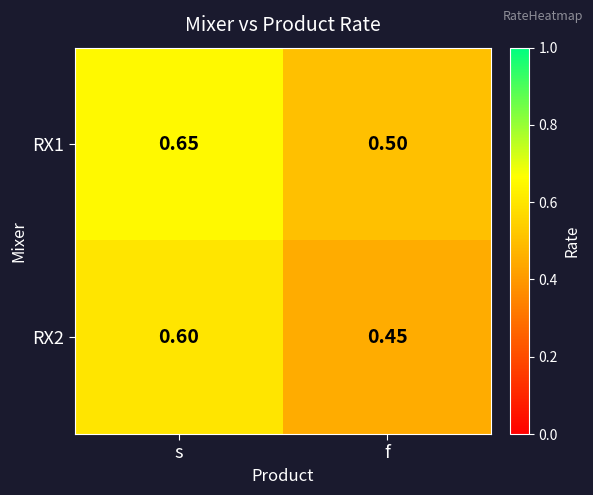

Is the value of RX2 at f greater than the value of RX1 at f?

No